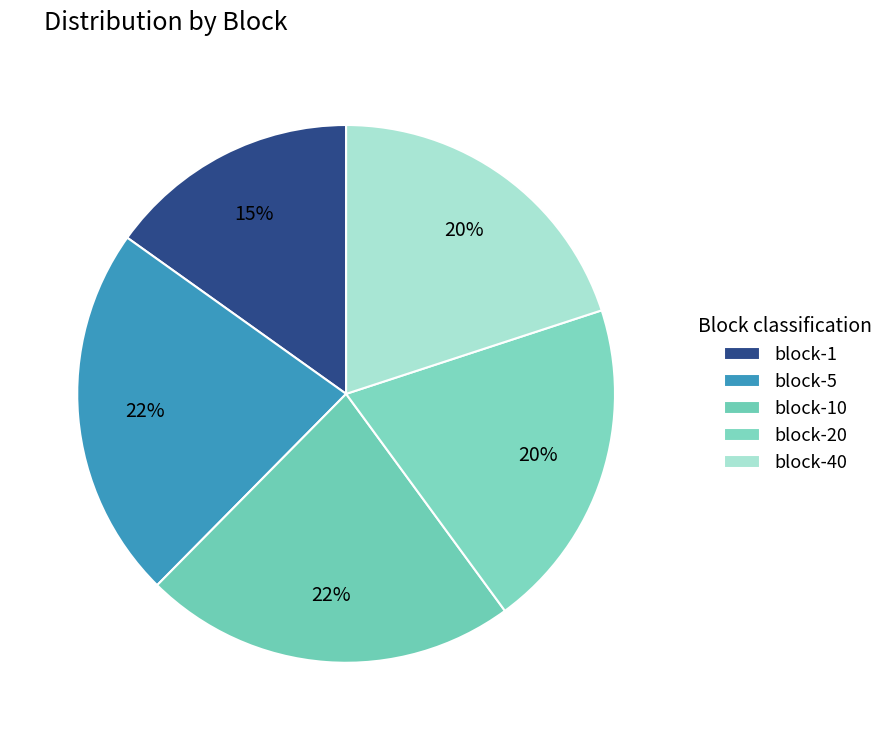

Is the sum of block-5 and block-20 greater than half?

No